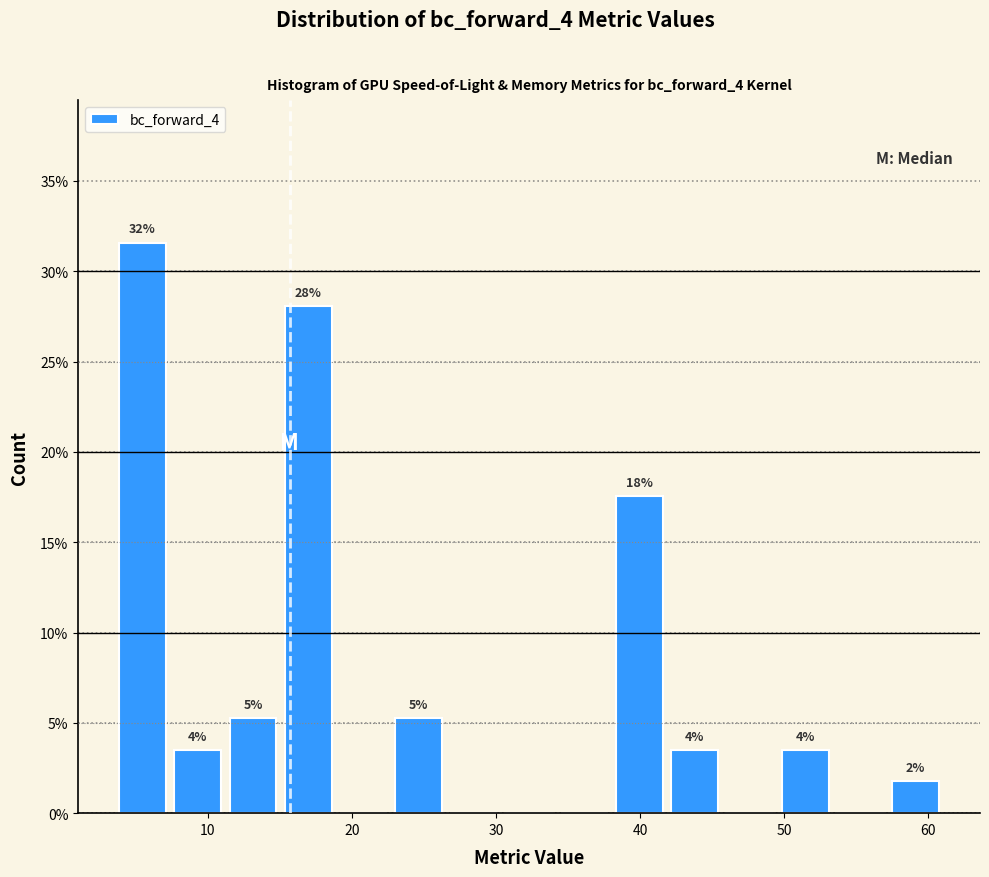

Around what value on the x-axis is the tallest bar? Give the approximate position of its centre, as read against the axis.

5